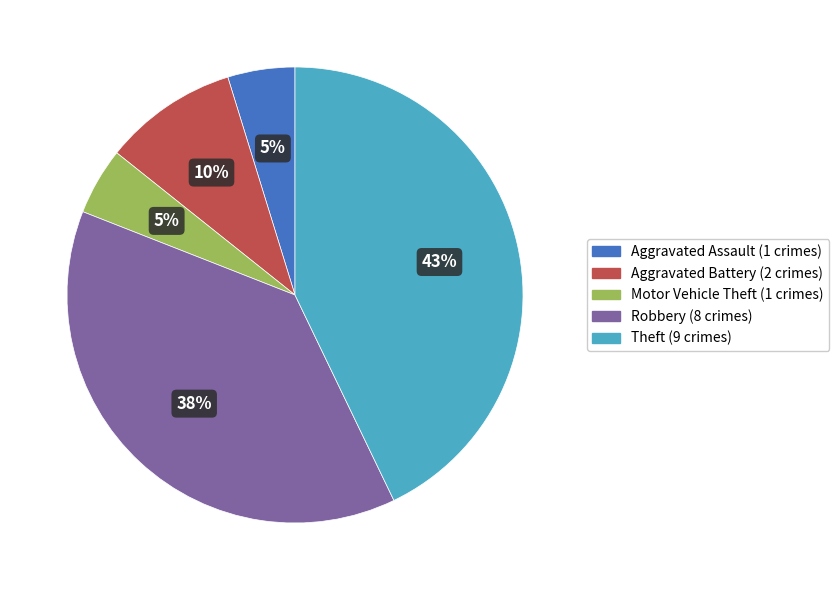

Count the number of slices in the pie.

5